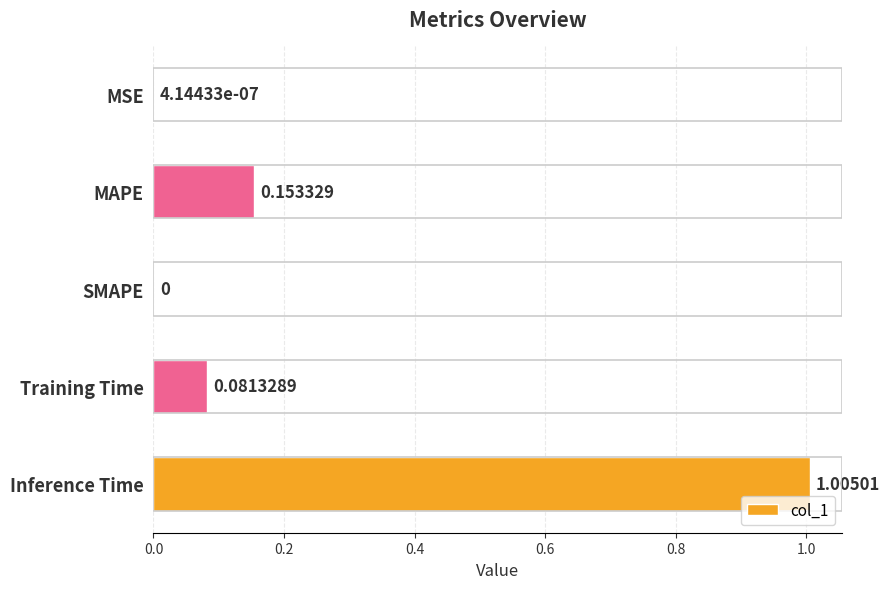

How many categories are shown in the chart?

5